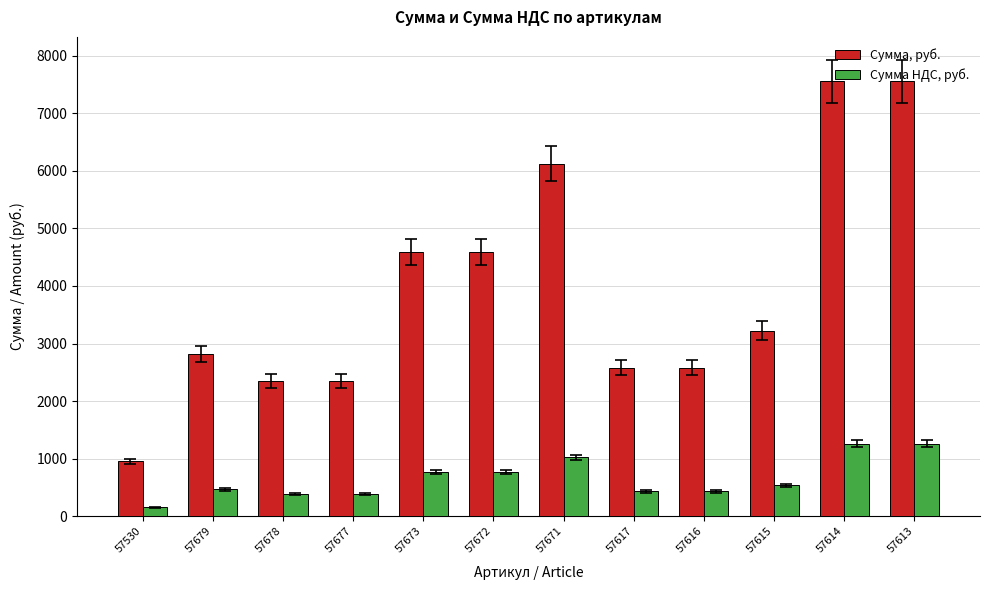

Reading right to left, transcribe all the data shown in this chart.

Сумма, руб.: 7550.7	7550.7	3225.8	2580.6	2580.6	6124.1	4593.1	4593.1	2351.6	2351.6	2821.9	951.5
Сумма НДС, руб.: 1258.5	1258.5	537.6	430.1	430.1	1020.7	765.5	765.5	391.9	391.9	470.3	158.6